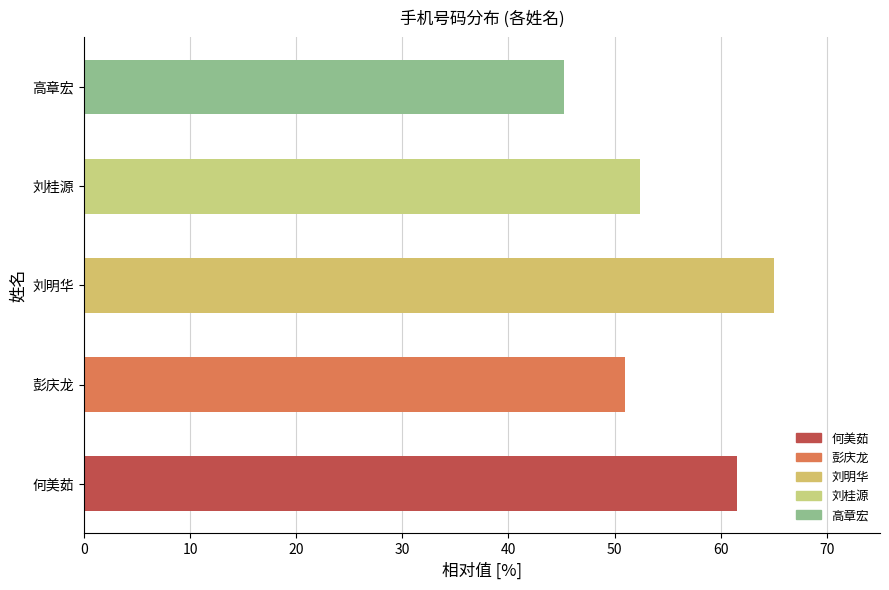

List the labels in order of value, largest first.

刘明华, 何美茹, 刘桂源, 彭庆龙, 高章宏